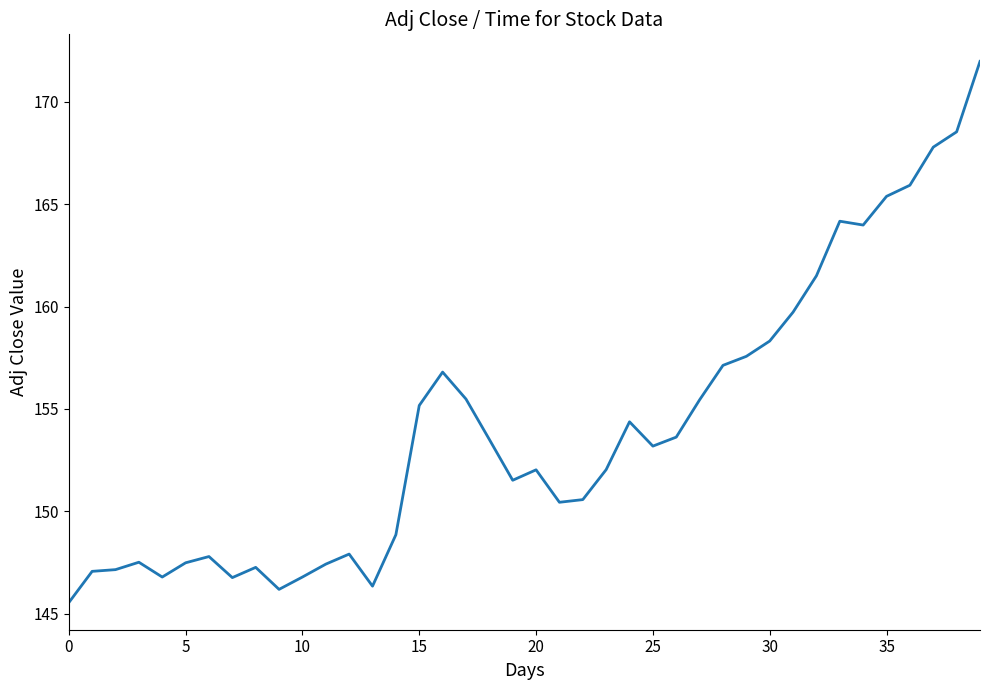

What is the minimum value shown in the chart?

145.5